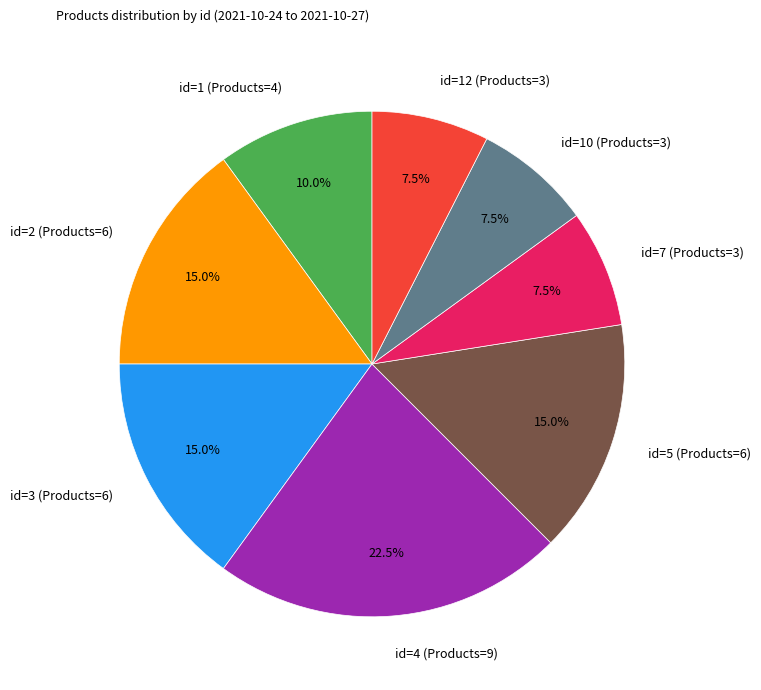

Combined, do id=1 (Products=4) and id=3 (Products=6) account for over 50%?

No